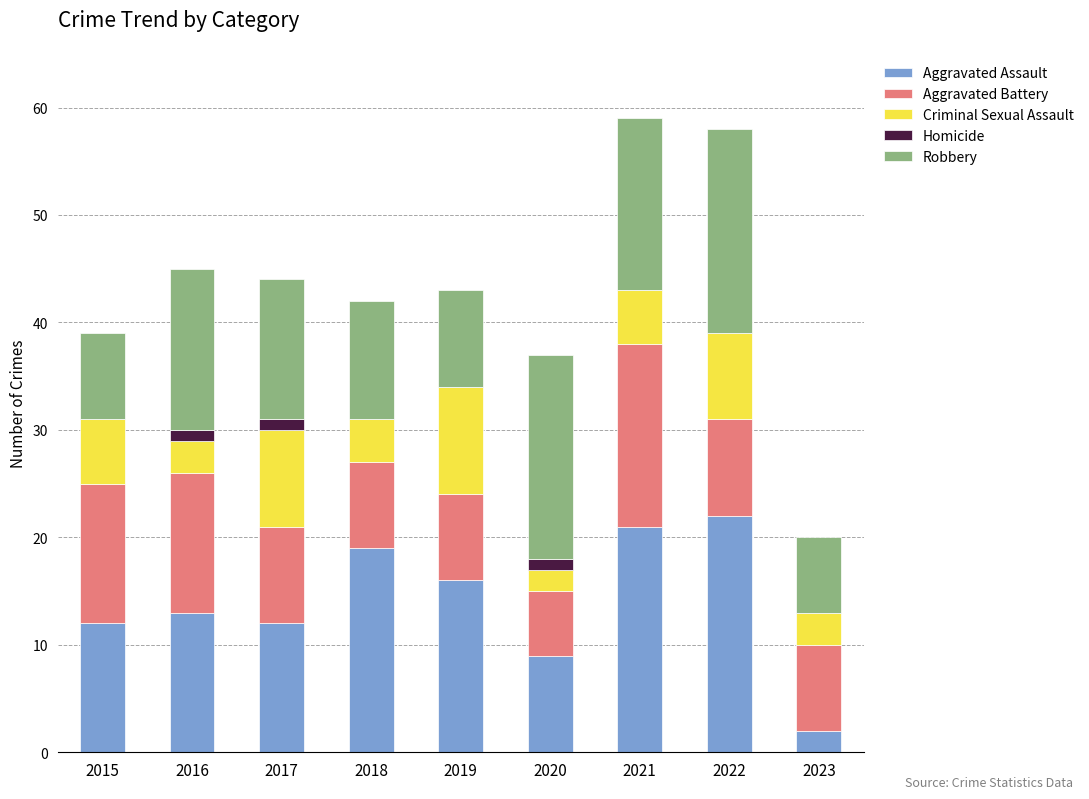

What is the total value across all series at 2018?

42